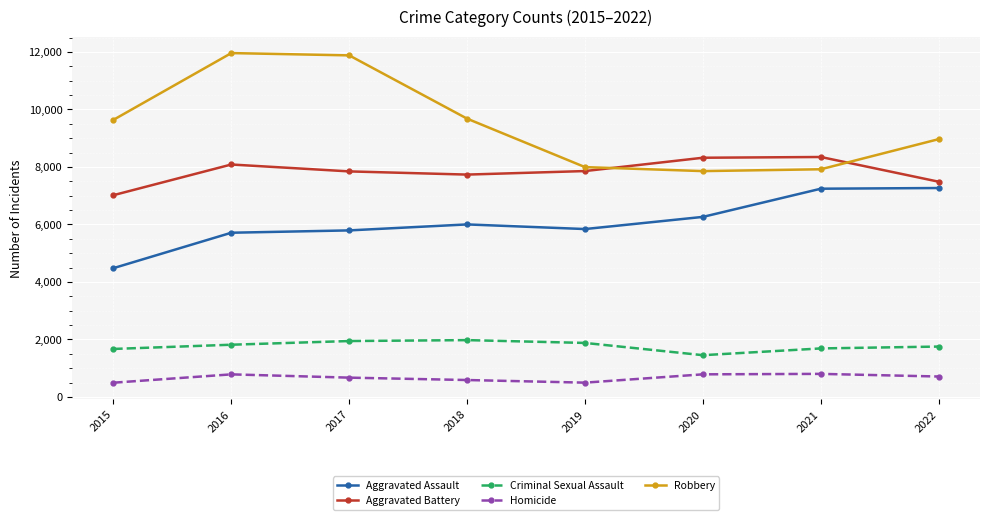

Does the chart display data point markers on the line(s)?

Yes